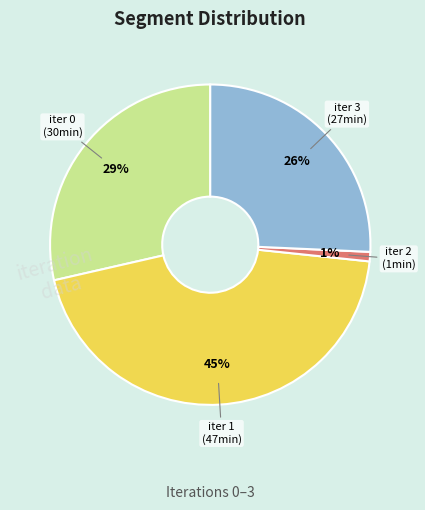

Is there any slice that represents more than half of the pie?

No